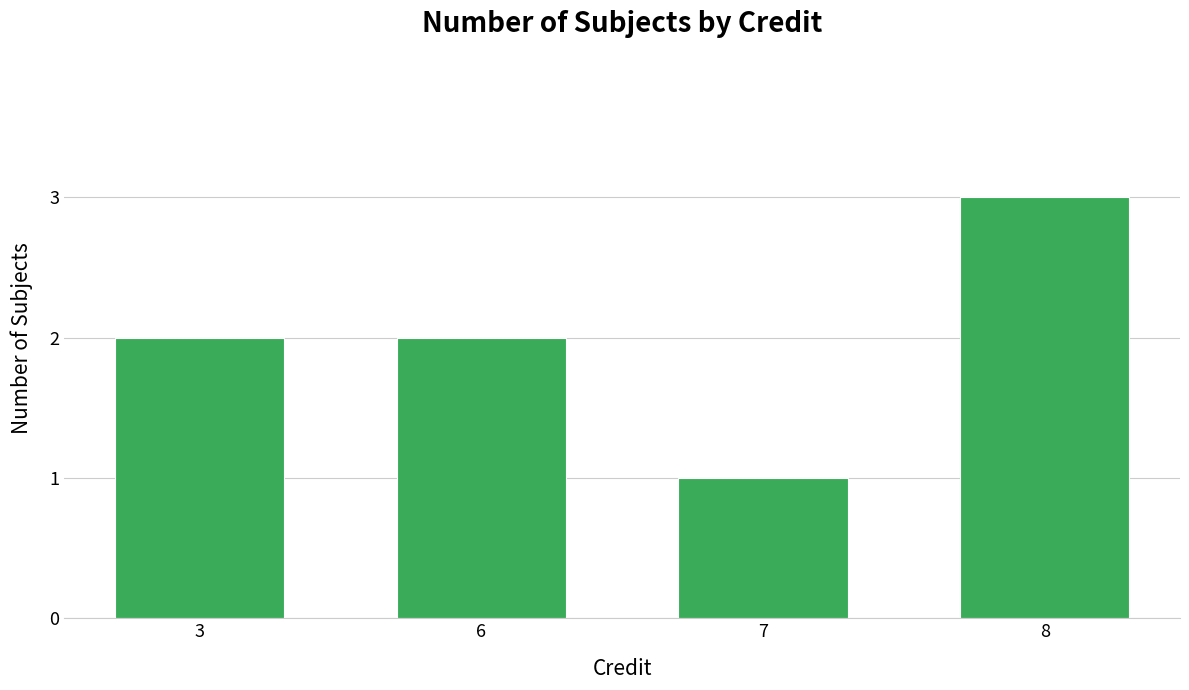

Count the values in the range 2 to 3.

3